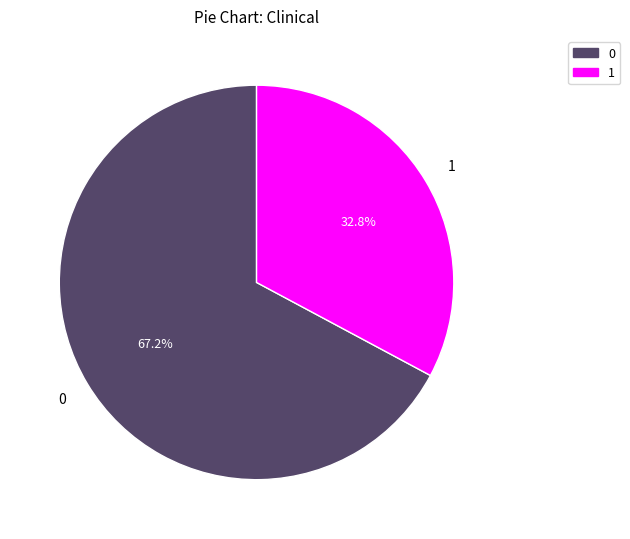

Do 1 and 0 together represent more than half of the pie?

Yes